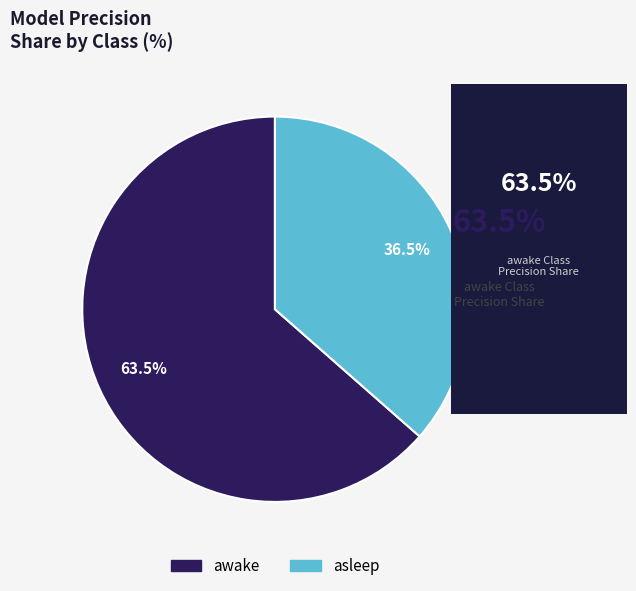

Combined, do awake and asleep account for over 50%?

Yes